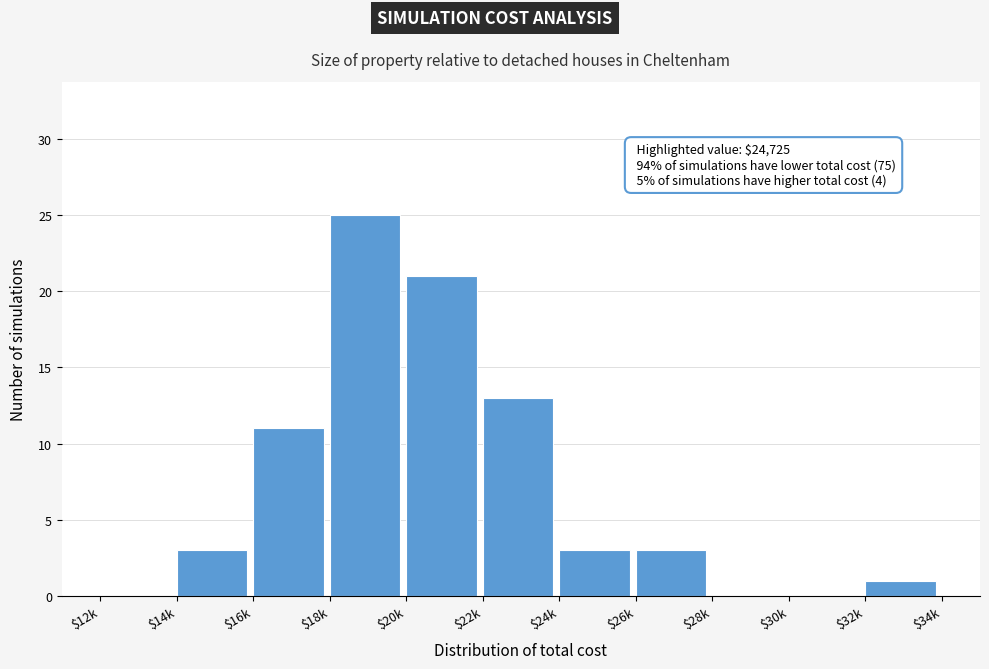

The chart shows a value of 0 at $12k. True or false?

True